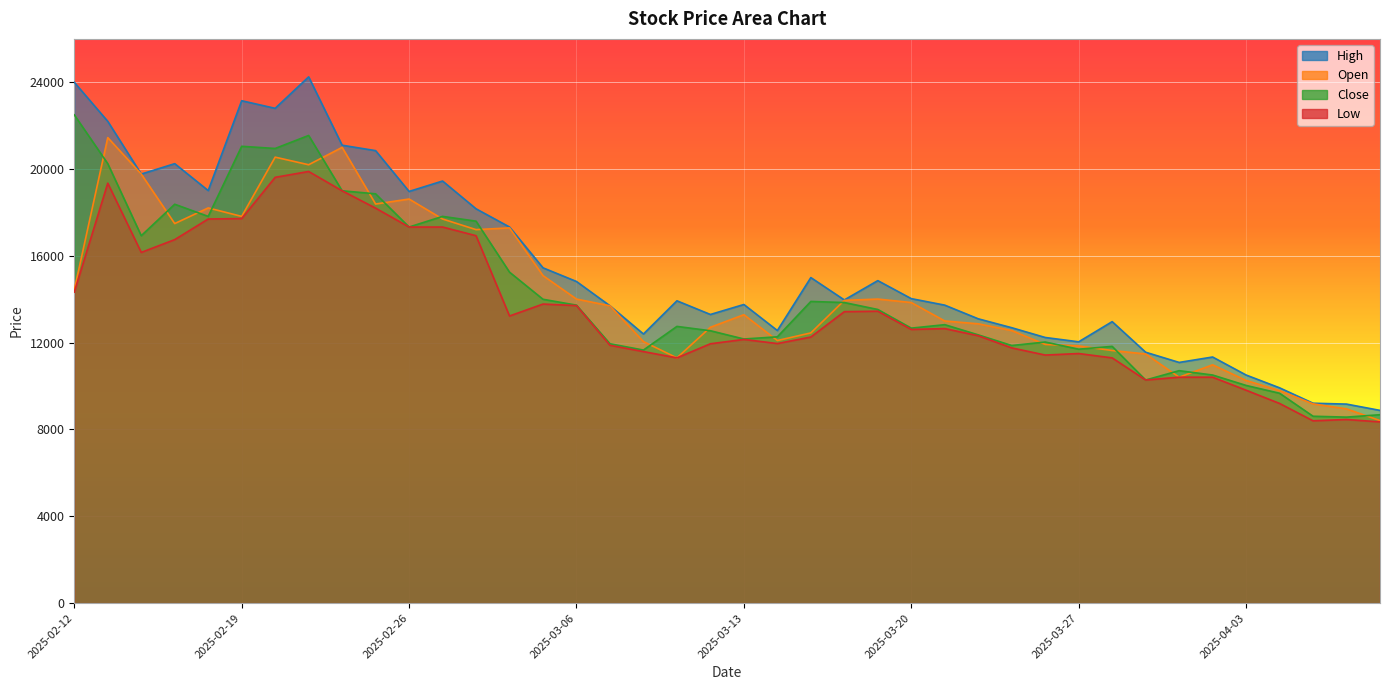

What is the sum of all Close values?

570000